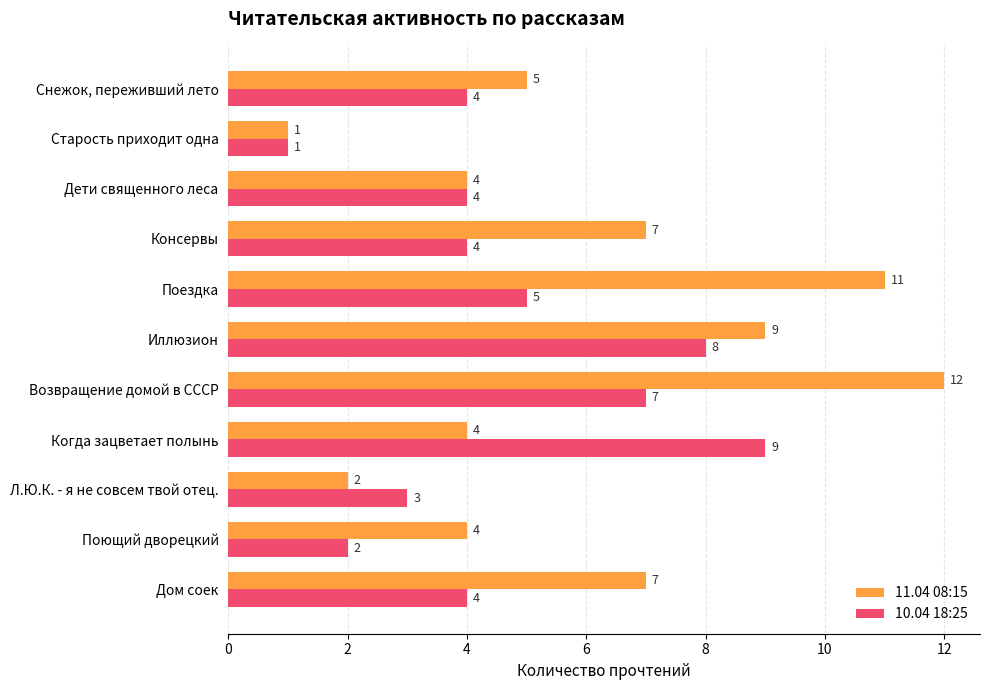

What is the average value of the 10.04 18:25 series?

5